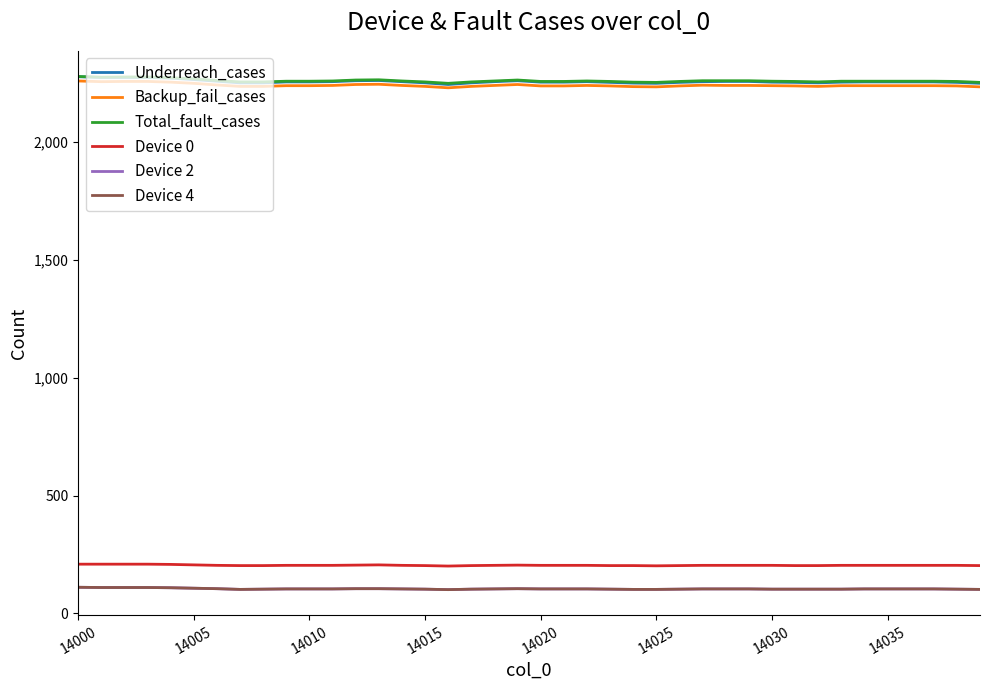

How many data points in Backup_fail_cases are above 2239?

17